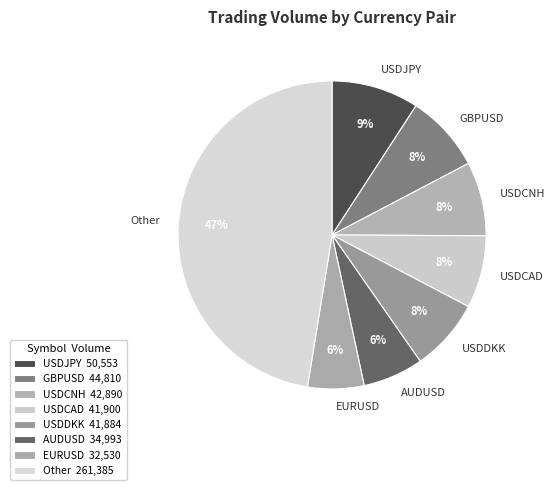

How many segments does this pie chart have?

8